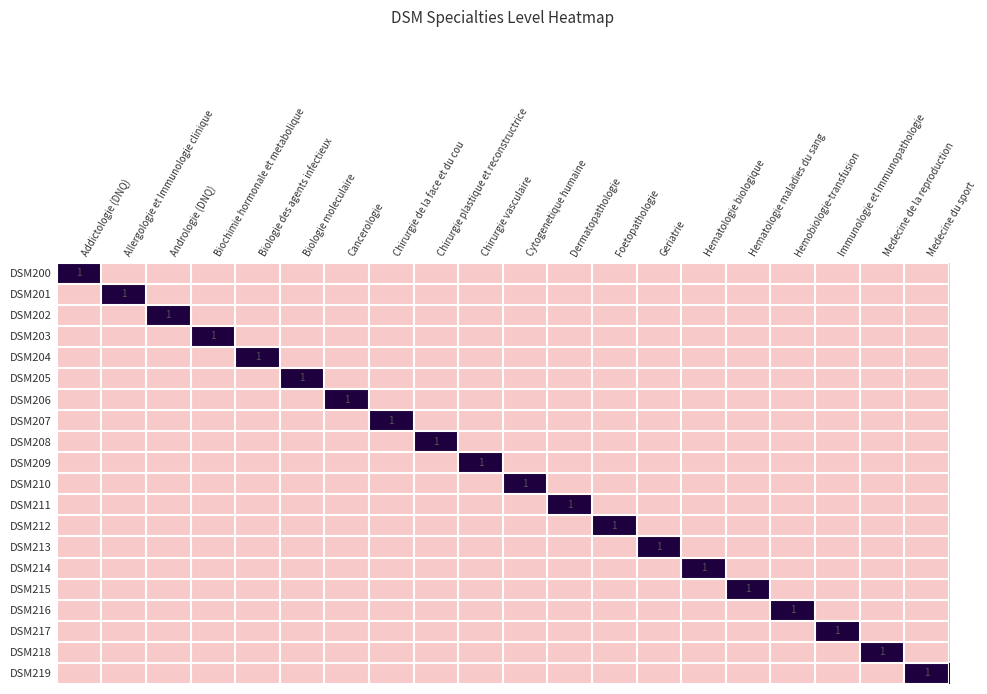

Is it true that DSM204 equals 1 at Cancerologie?

False